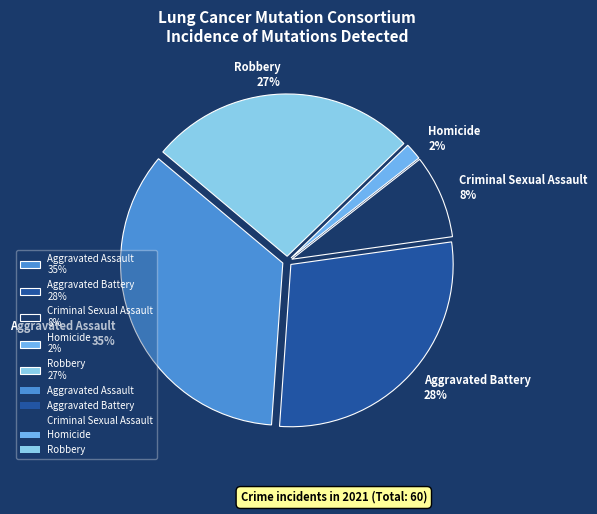

Which has a higher value, Criminal Sexual Assault 8% or Aggravated Assault 35%?

Aggravated Assault 35%